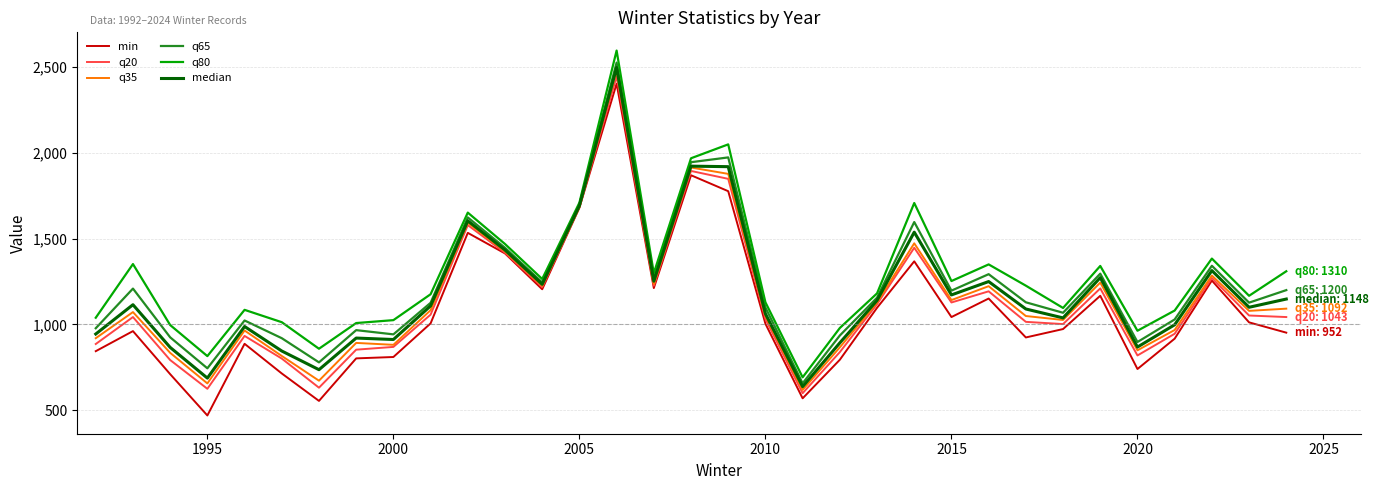

What is the difference between the maximum and second lowest values in the q20 series?

1822.4